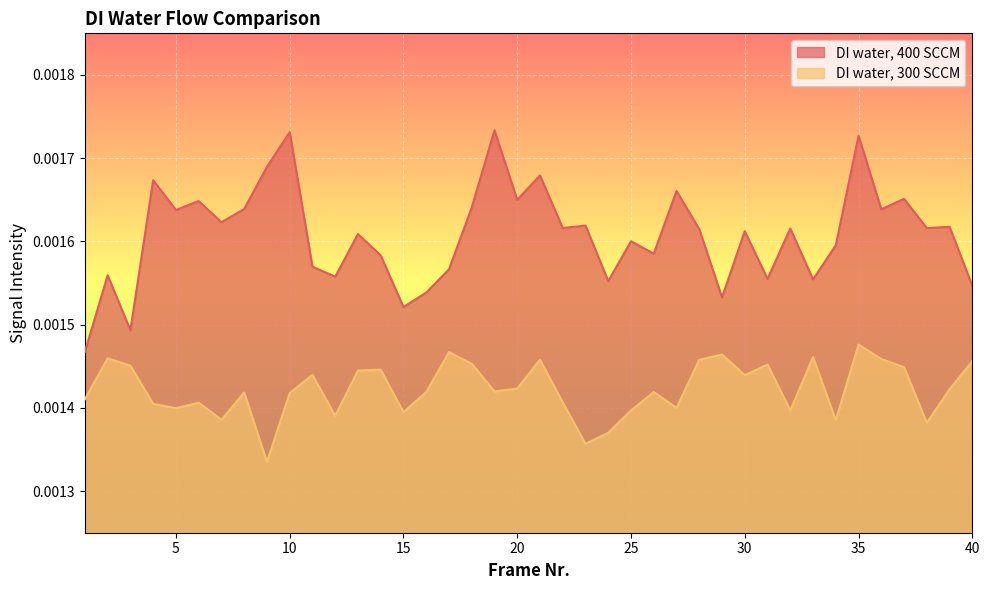

At how many categories does at least one series exceed 0?

40